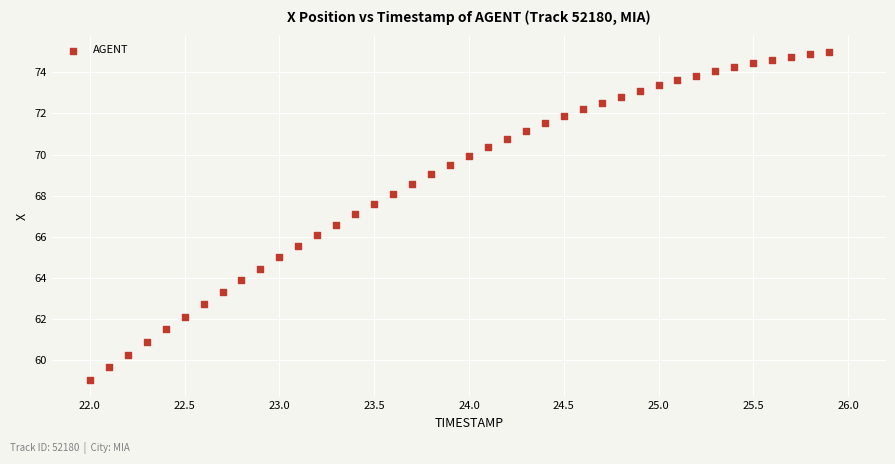

What is the range of X values (max minus min)?

3.9